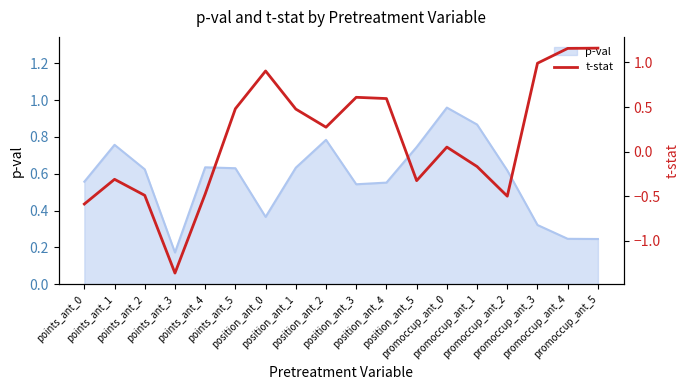

What is the change in value from position_ant_0 to promoccup_ant_5?

+0.3